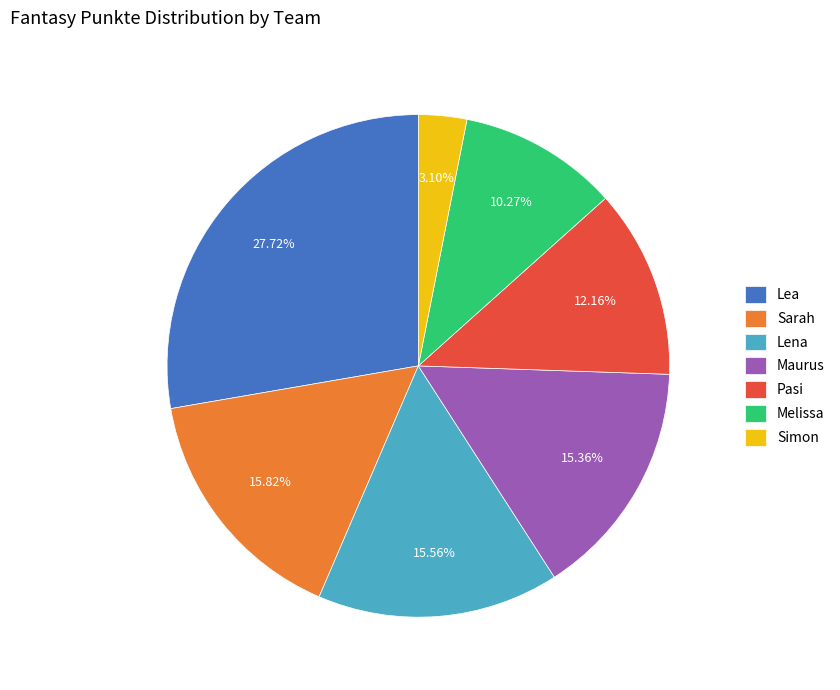

True or false: Lena accounts for 16% of the total.

True